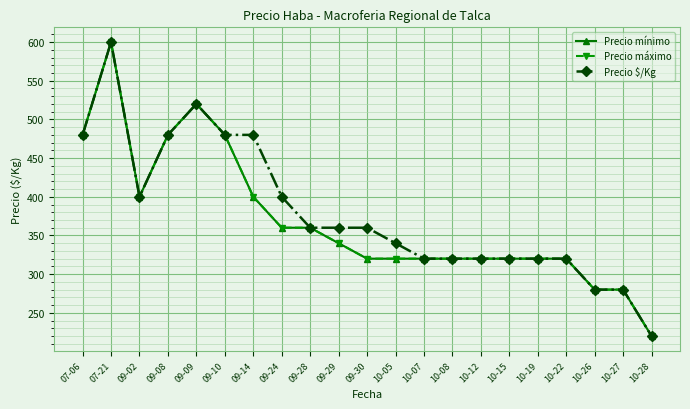

How many interior local valleys does the Precio máximo series have?

1